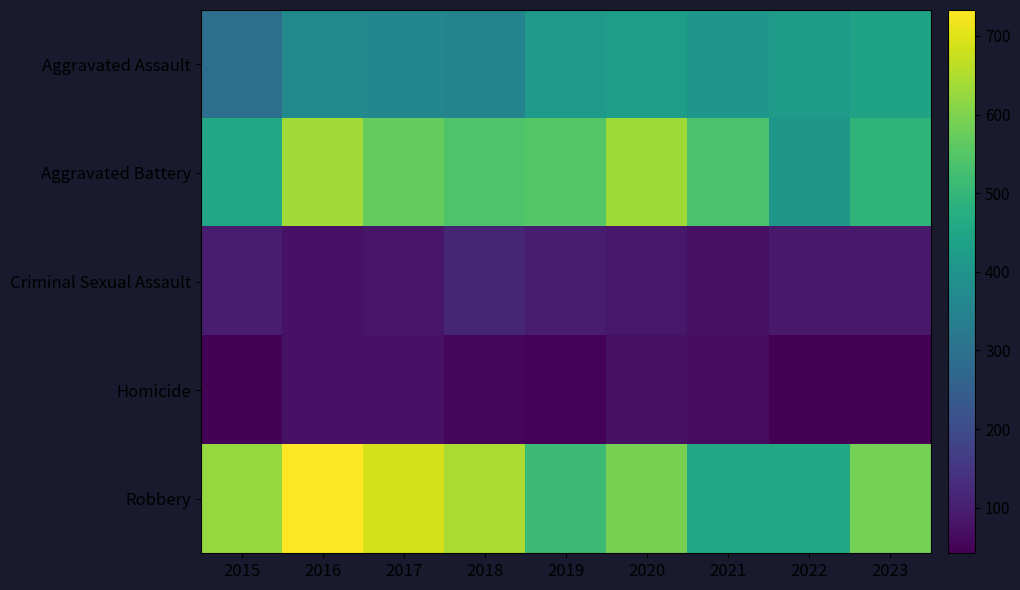

At how many categories does at least one series exceed 324?

9